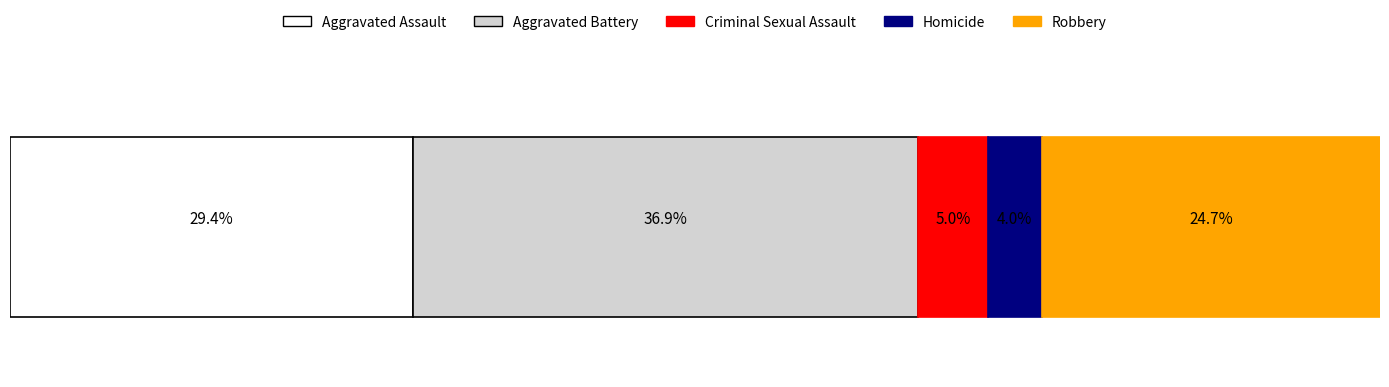

What are all the series names shown in the legend?

Aggravated Assault, Aggravated Battery, Criminal Sexual Assault, Homicide, Robbery